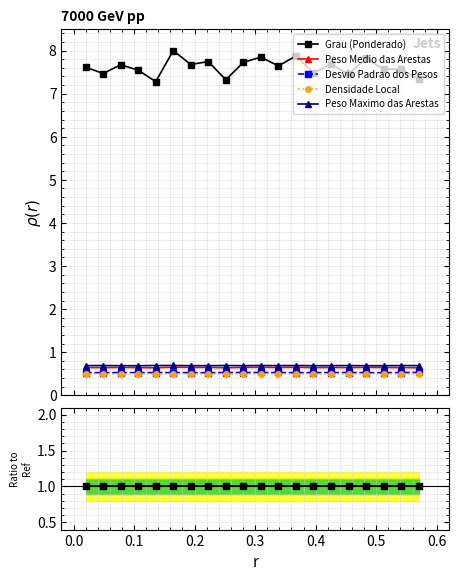

The Densidade Local series shows 0.0 at −0.1. True or false?

False